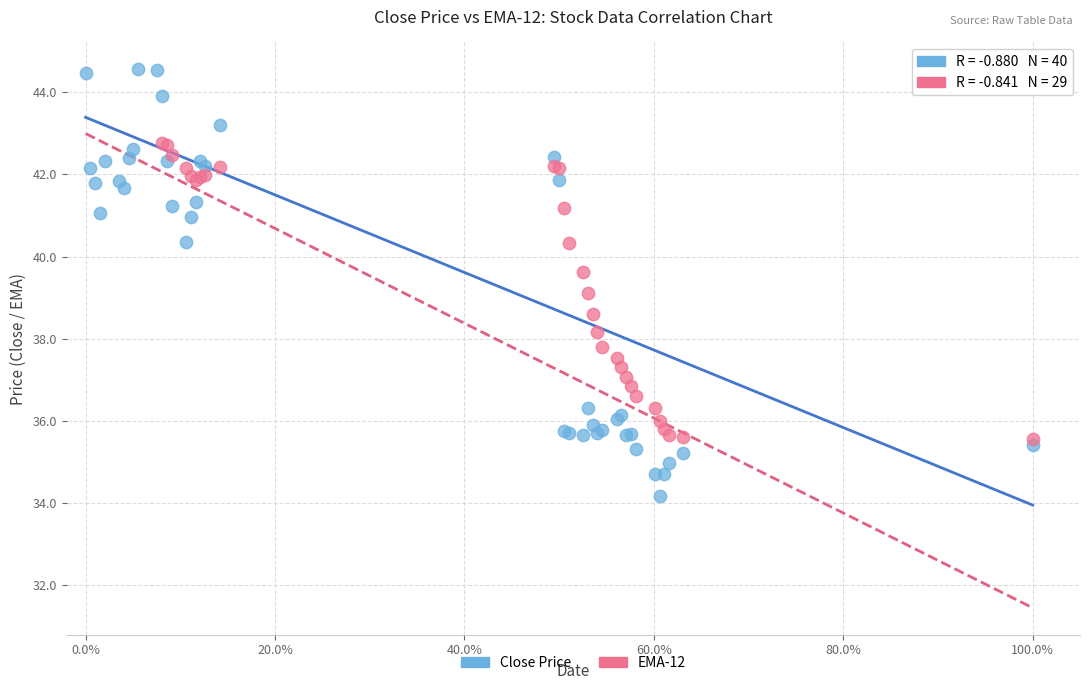

Which series has the largest Y range (max minus min)?

Close Price